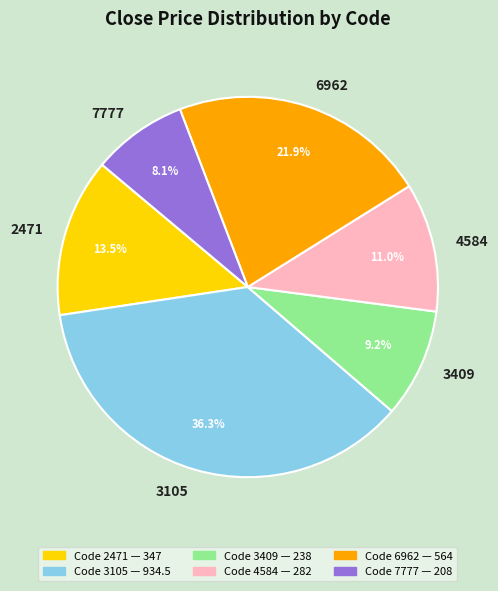

Does any single category account for the majority?

No